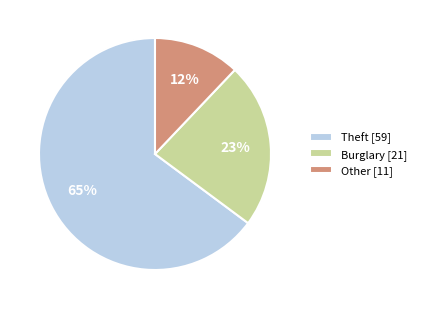

Is there any slice that represents more than half of the pie?

Yes